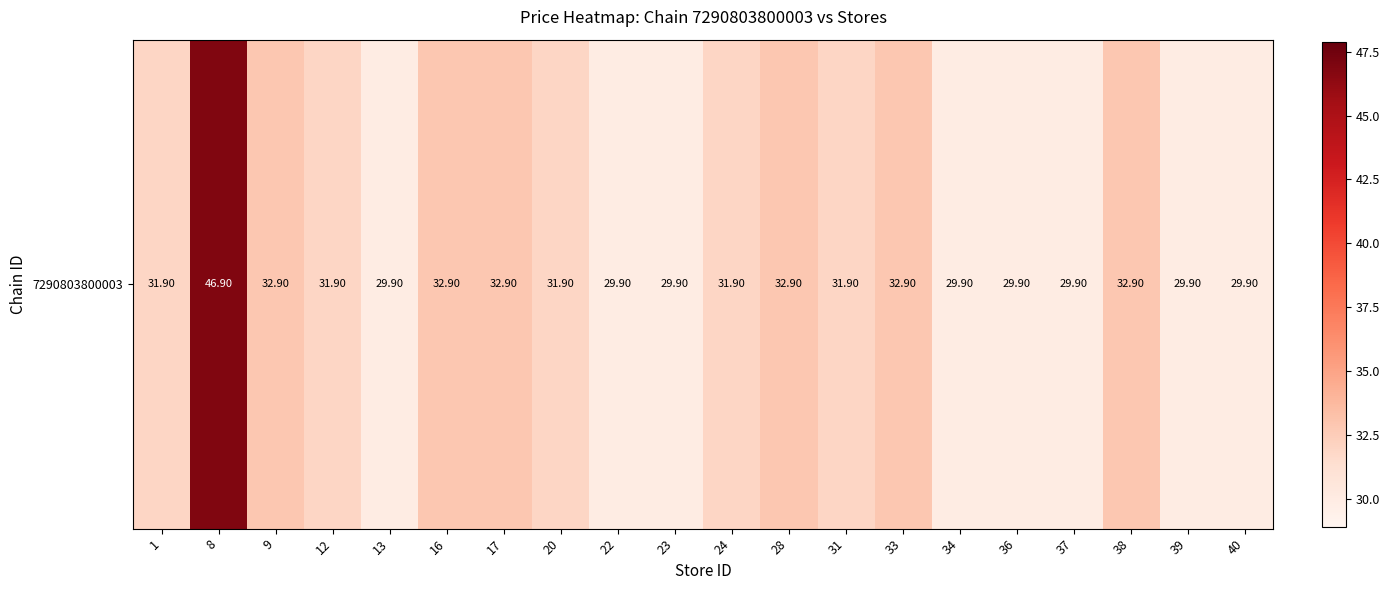

Count the number of data series in this chart.

1